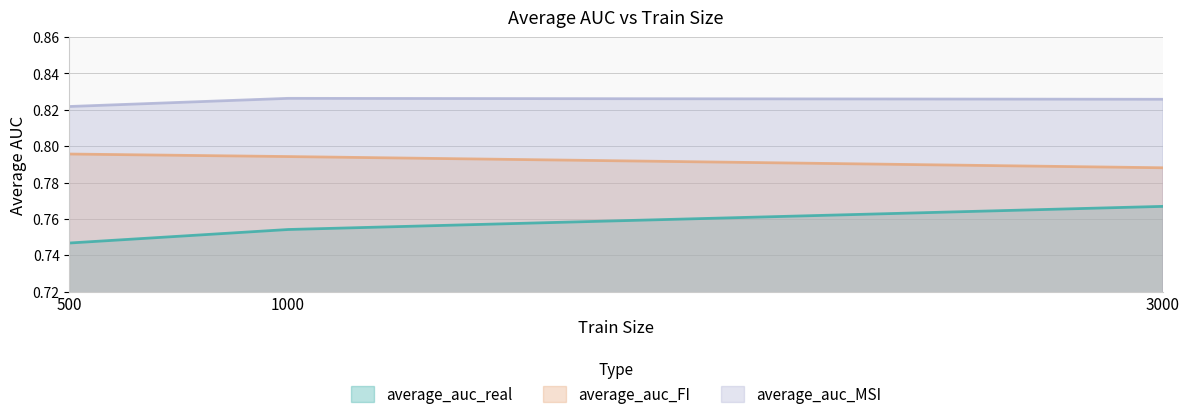

What is the sum of the average_auc_MSI values at 1000 and 500?

1.6